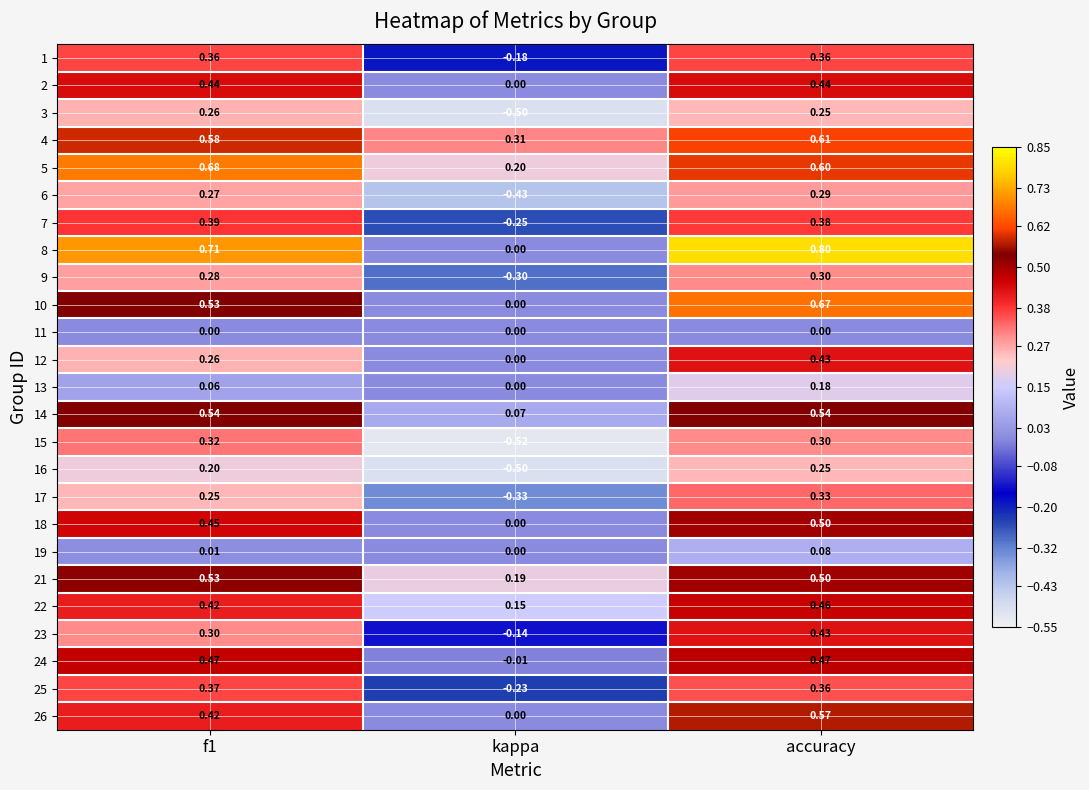

Is the value of 4 at accuracy greater than the value of 24 at f1?

Yes